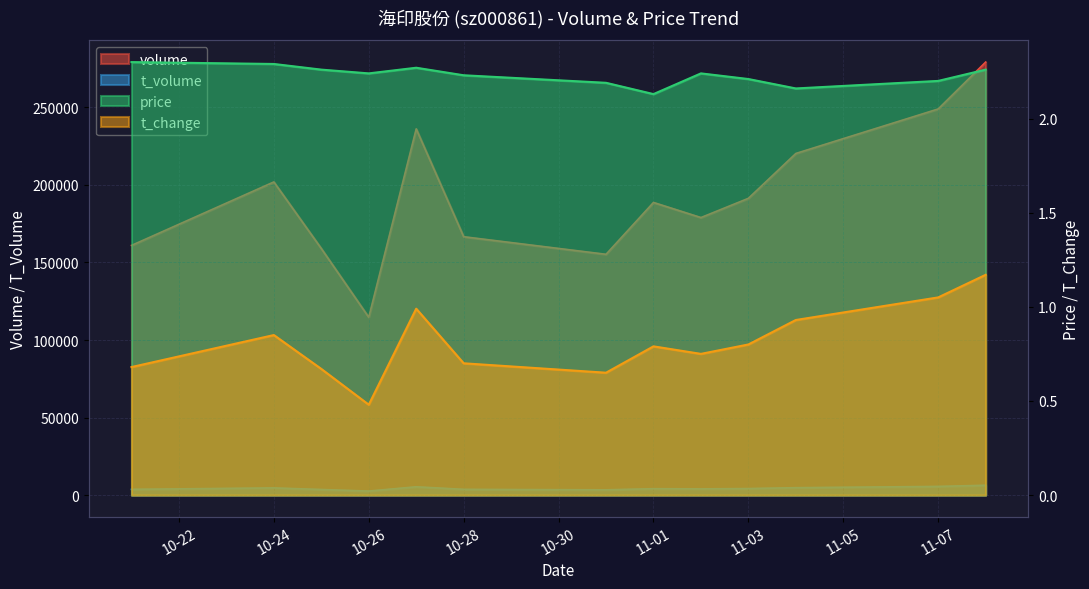

True or false: t_change has a value of 1.1 at 11-07.

True